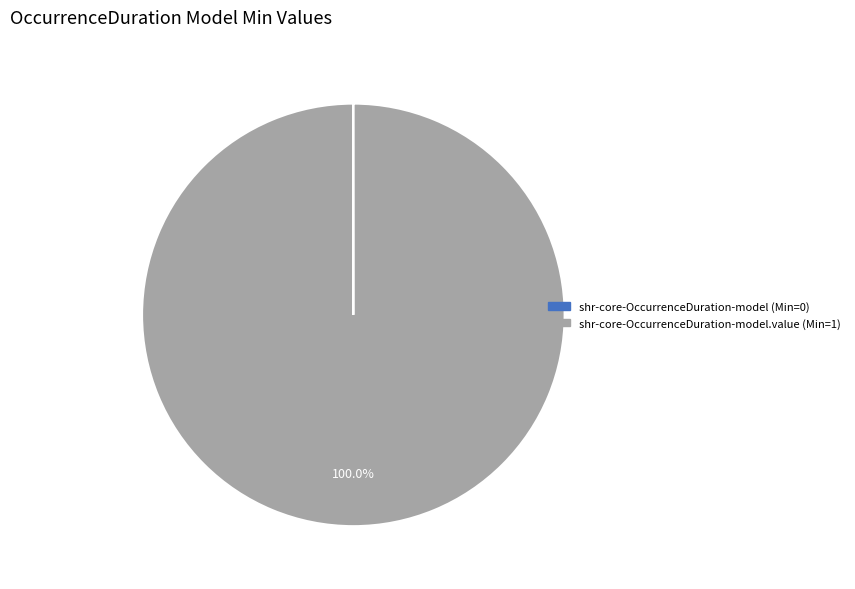

Is there a majority slice in this chart?

Yes